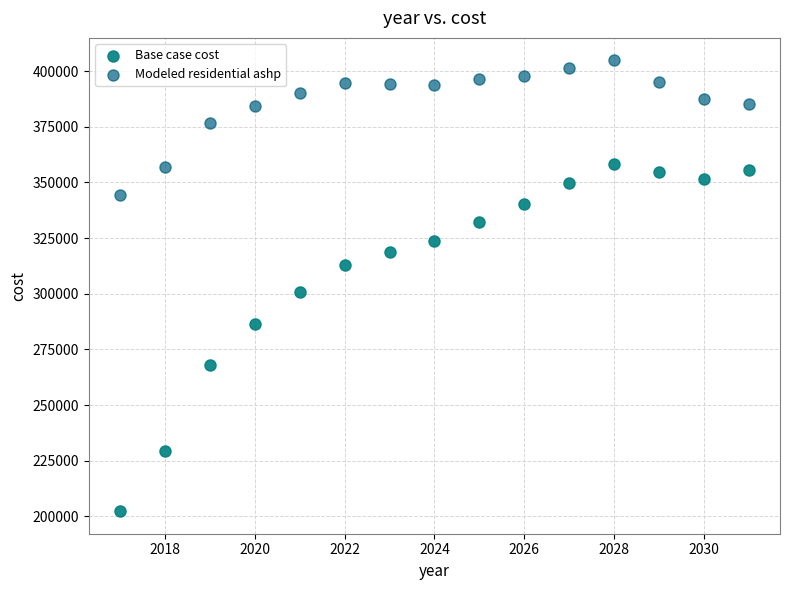

Across all data points, what is the range of X values (max minus min)?

14.0